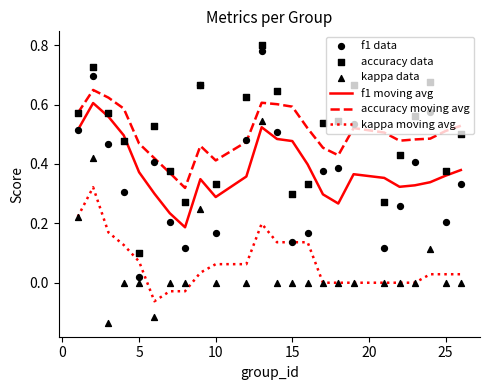

Which series has the largest Y range (max minus min)?

f1 data